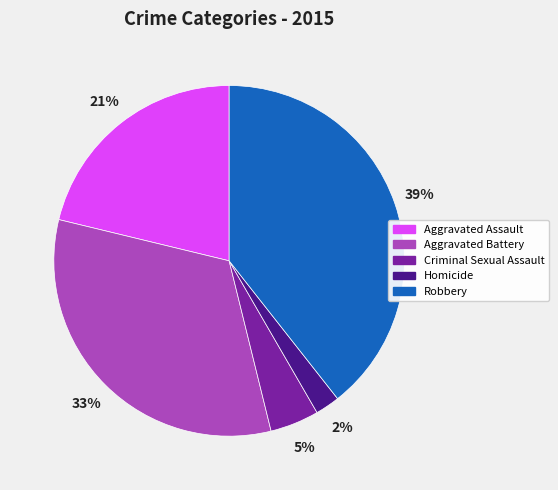

Which category has the smallest portion of the pie?

Homicide